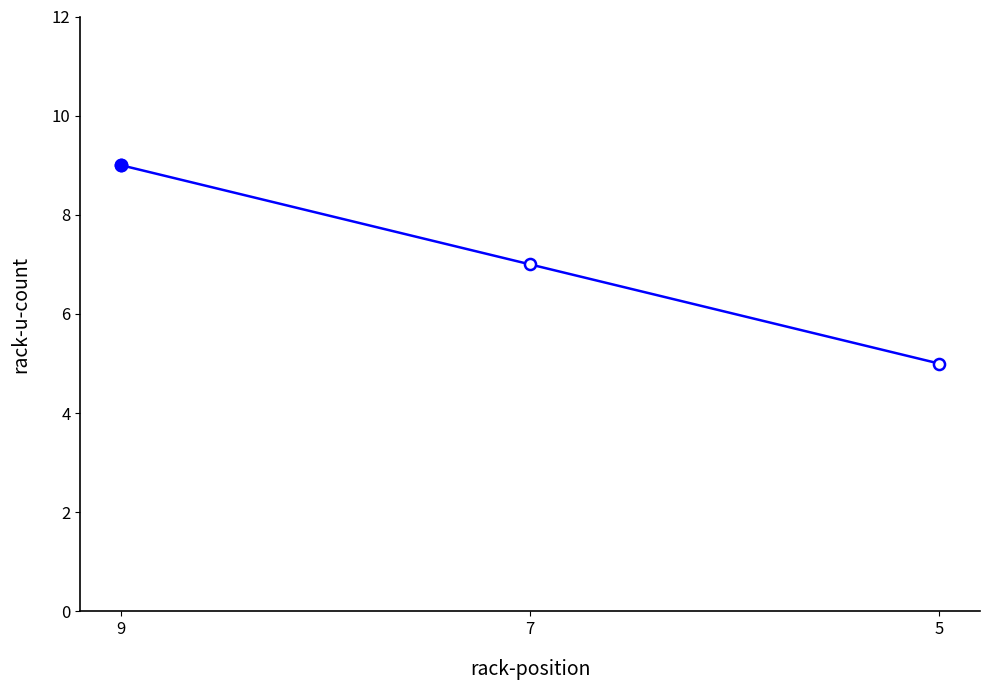

Rank the categories by value from lowest to highest.

5, 7, 9